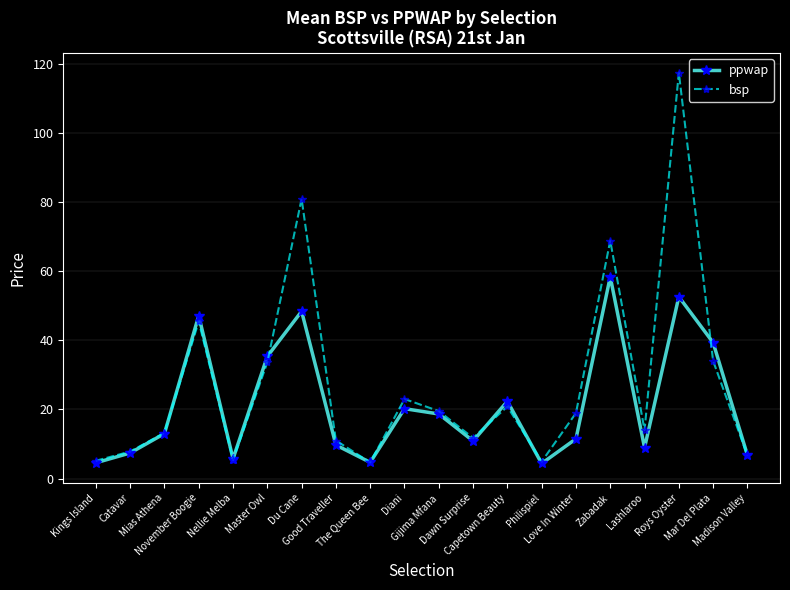

Is it true that ppwap equals 8.9 at Lashlaroo?

True